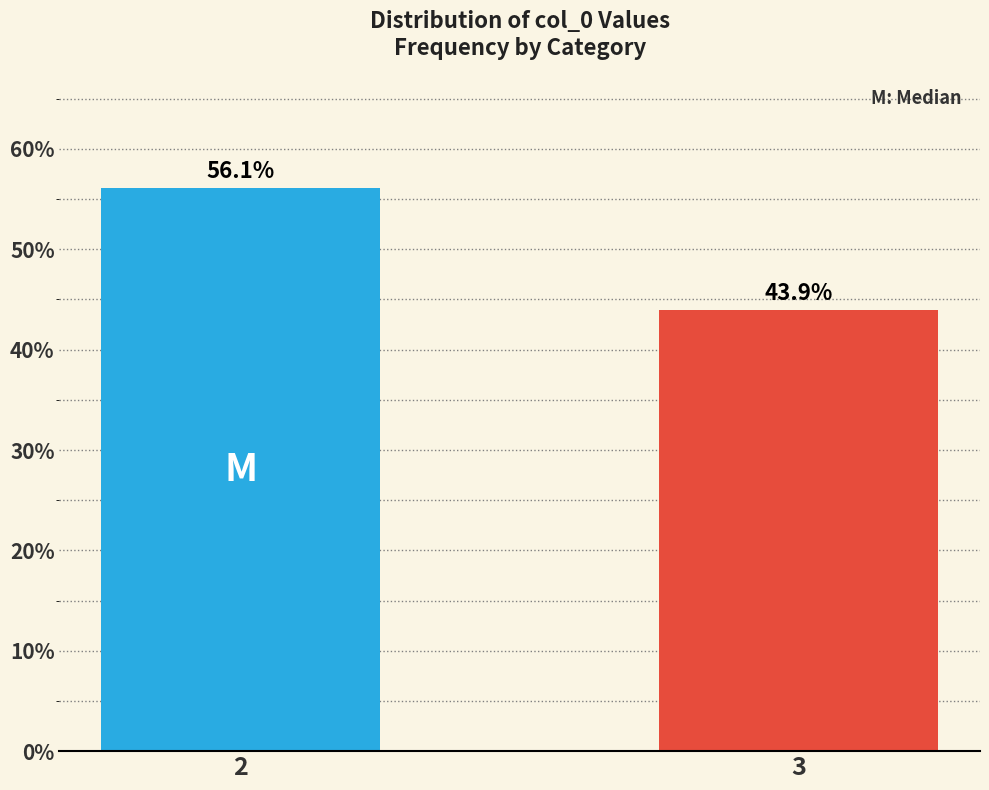

How many values exceed 56?

1